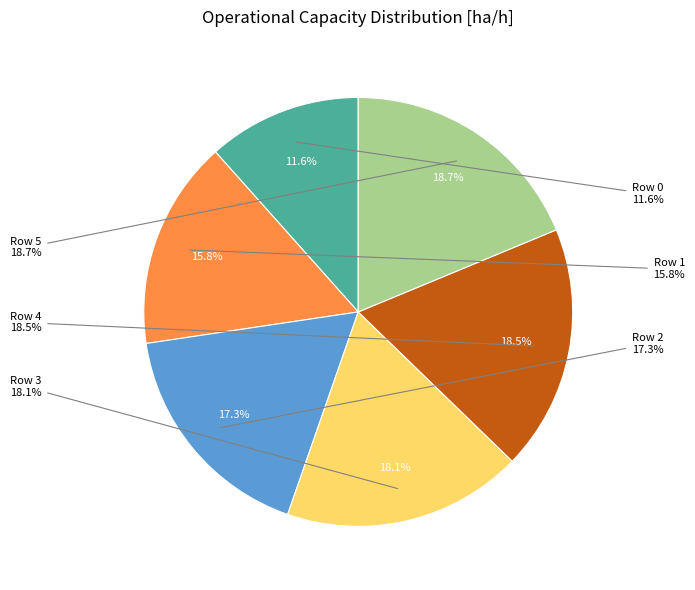

How many slices are in this pie chart?

6